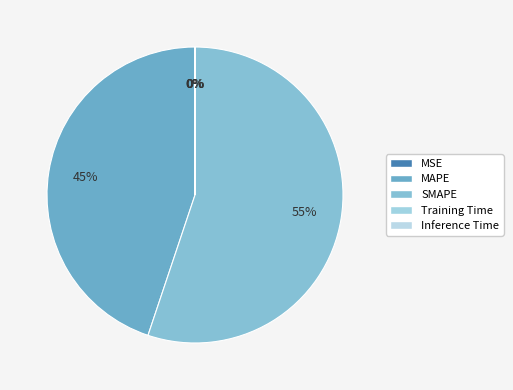

What is the majority slice?

SMAPE